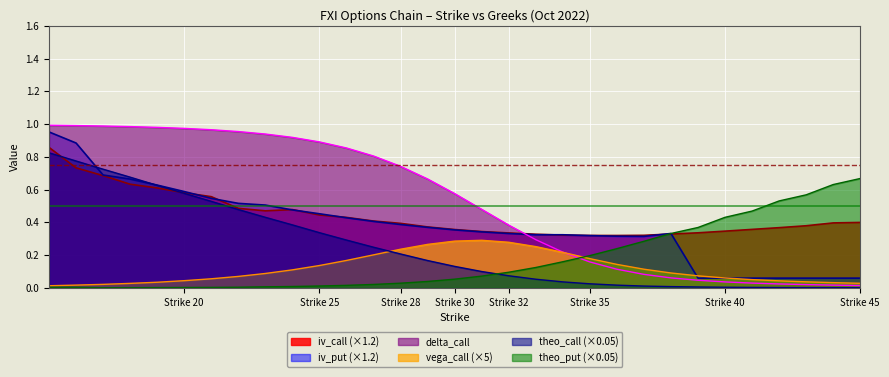

Which series has the largest total across all categories?

delta_call